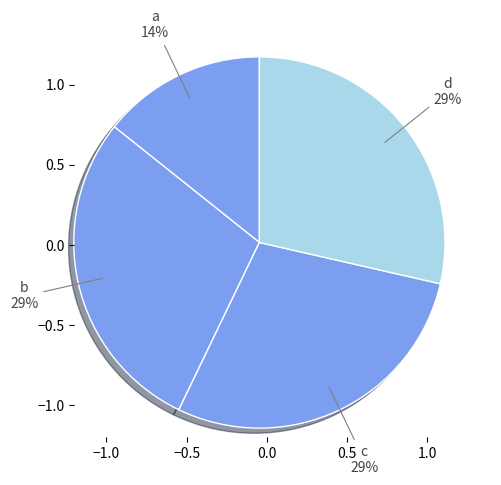

What percentage is the b slice, to the nearest percent?

29%